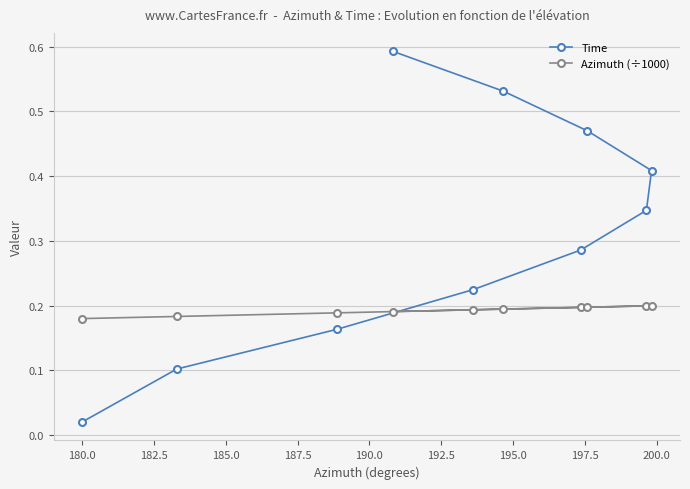

True or false: Time has more than 2 points higher than both neighbors.

False